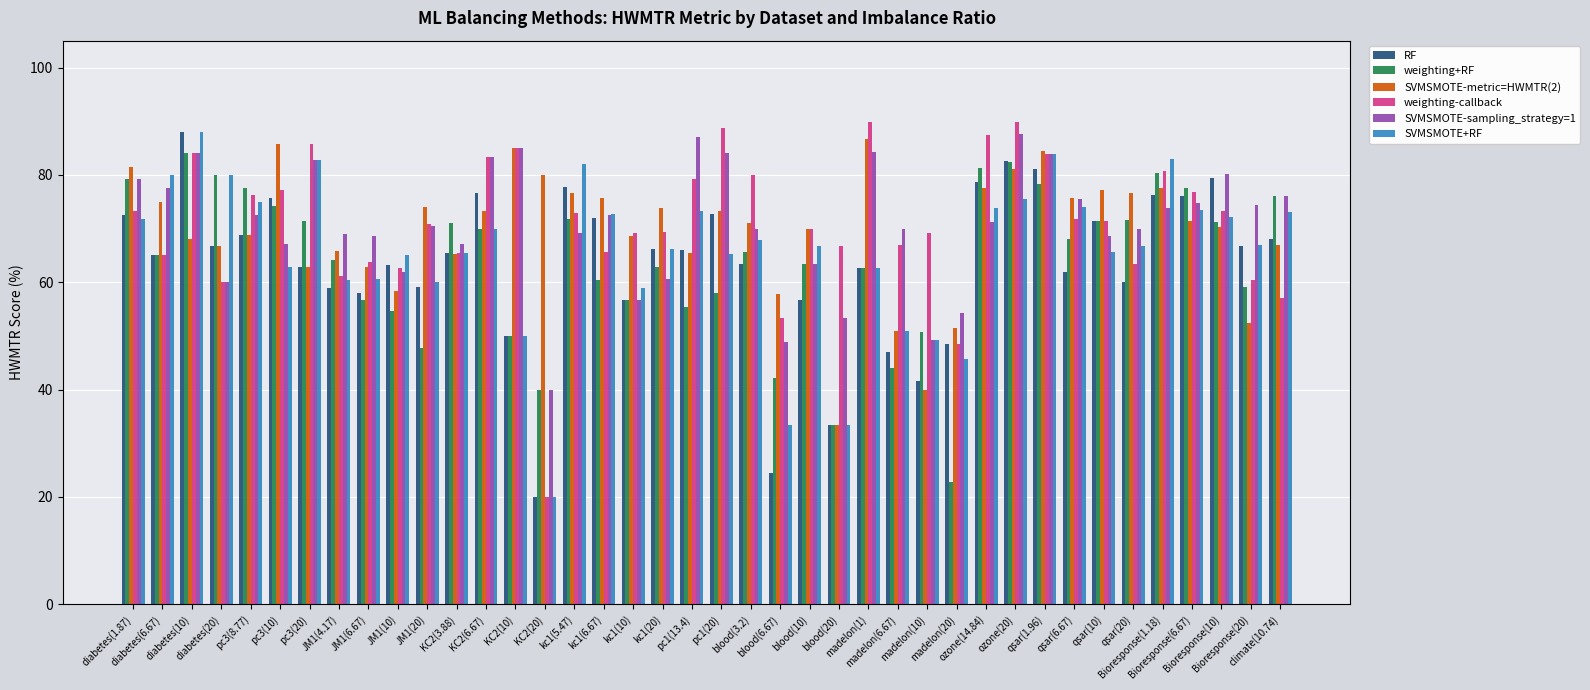

What is the sum of all RF values?

2542.2